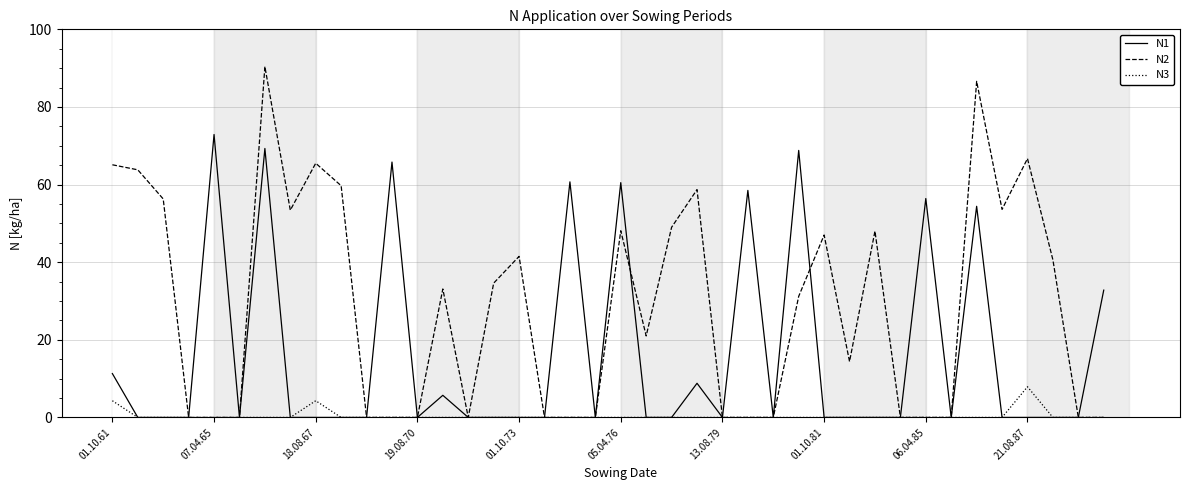

What are all the series names shown in the legend?

N1, N2, N3